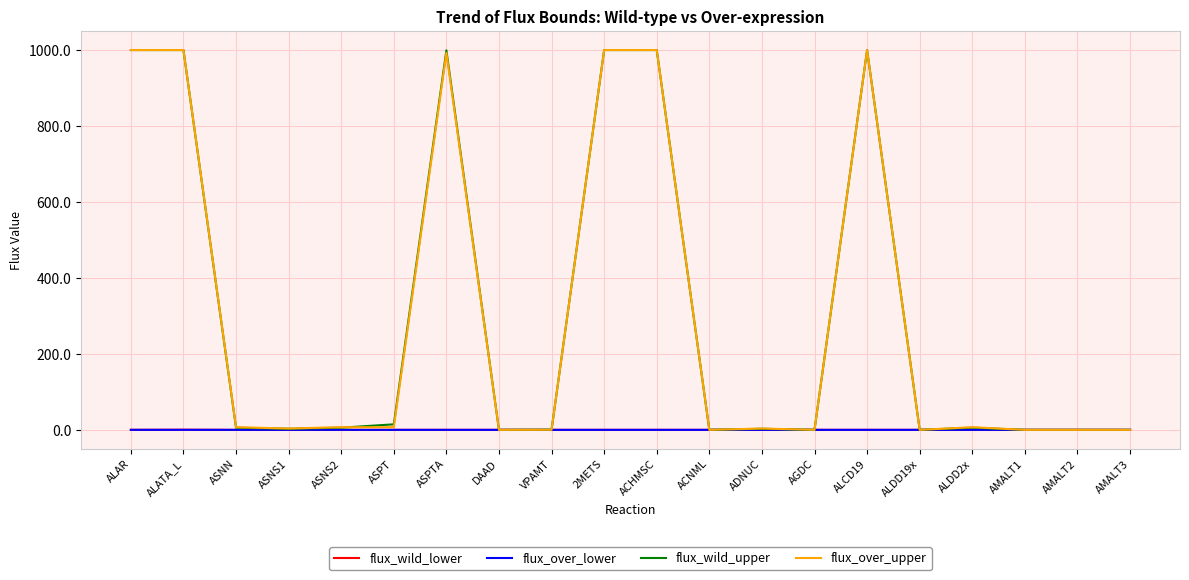

Does the chart have visible grid lines?

Yes